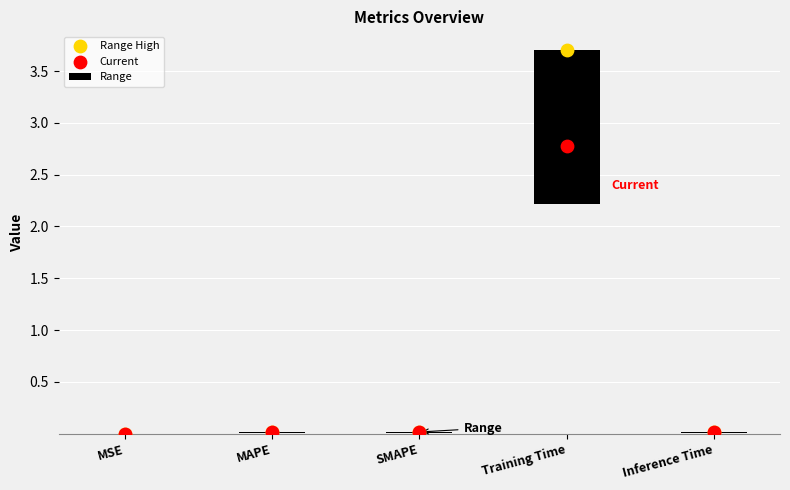

What are all the series names shown in the legend?

Range, Range High, Current